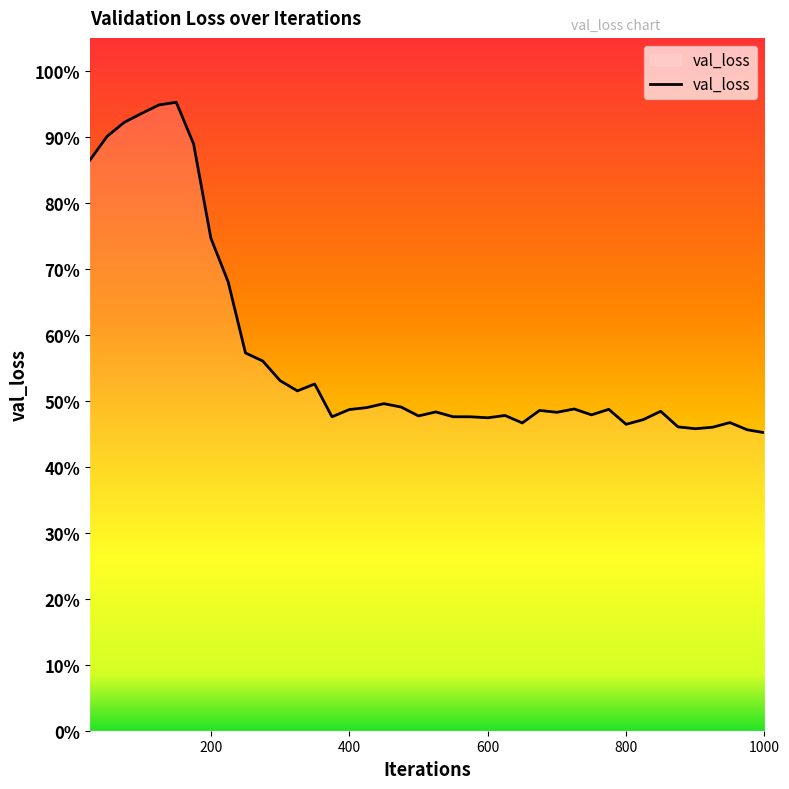

Does the chart have visible grid lines?

No